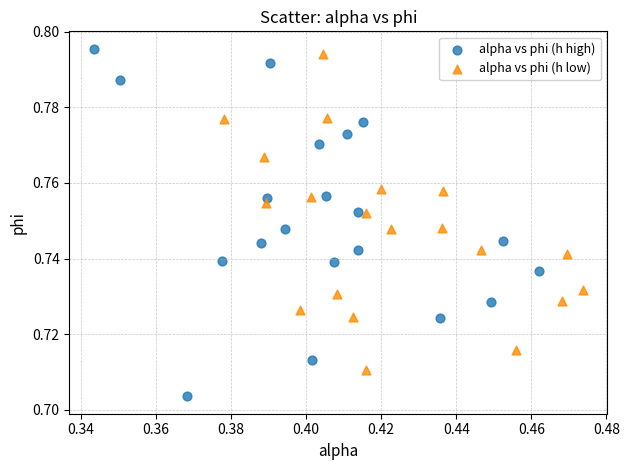

Which series has the widest spread of Y values?

alpha vs phi (h high)